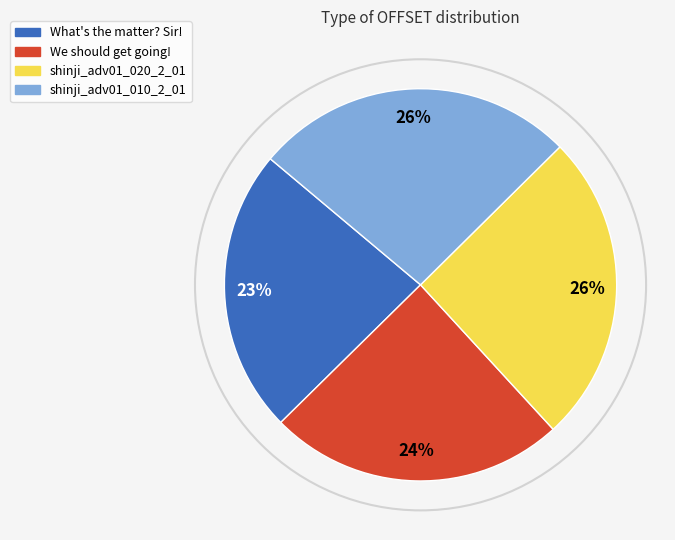

Approximately how many times larger is the value at shinji_adv01_020_2_01 compared to What's the matter? Sir!?

1.1